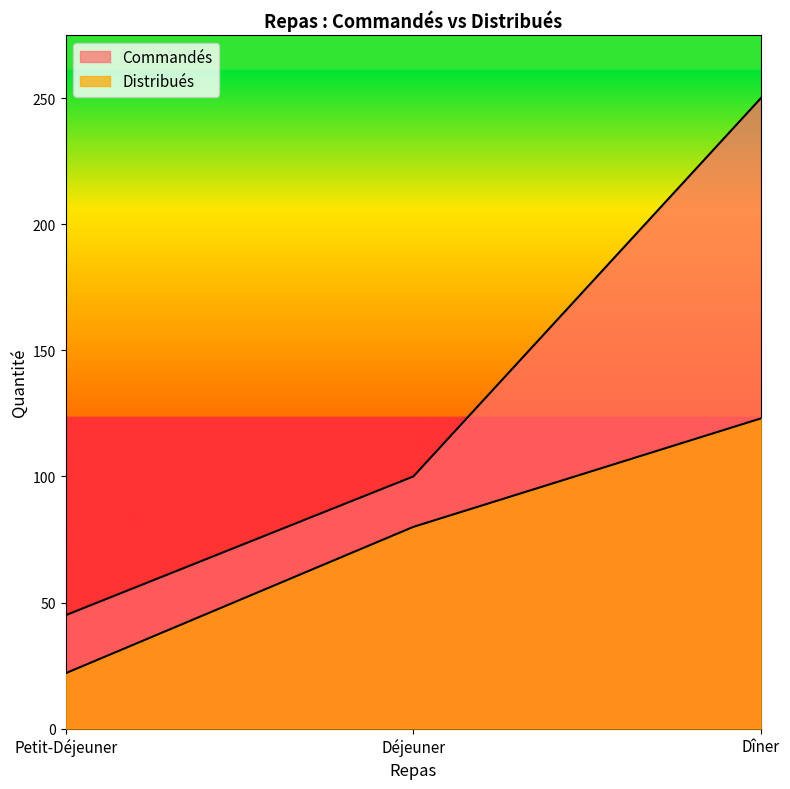

Which series has the widest spread of values?

Commandés